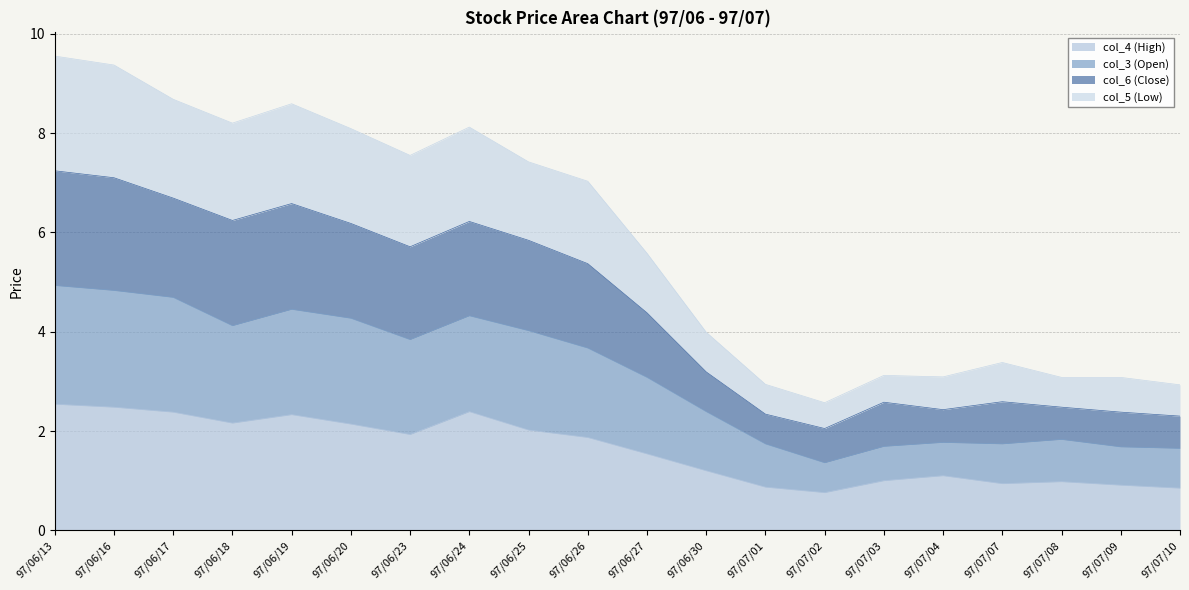

What is the value of the col_4 (High) point at the 15th from the left?

1.0